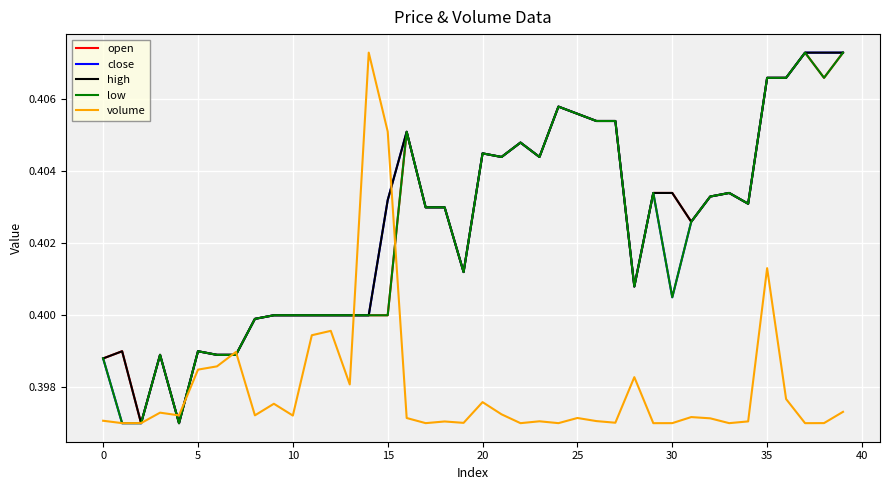

Is the value of high at 5 greater than the value of open at 10?

No